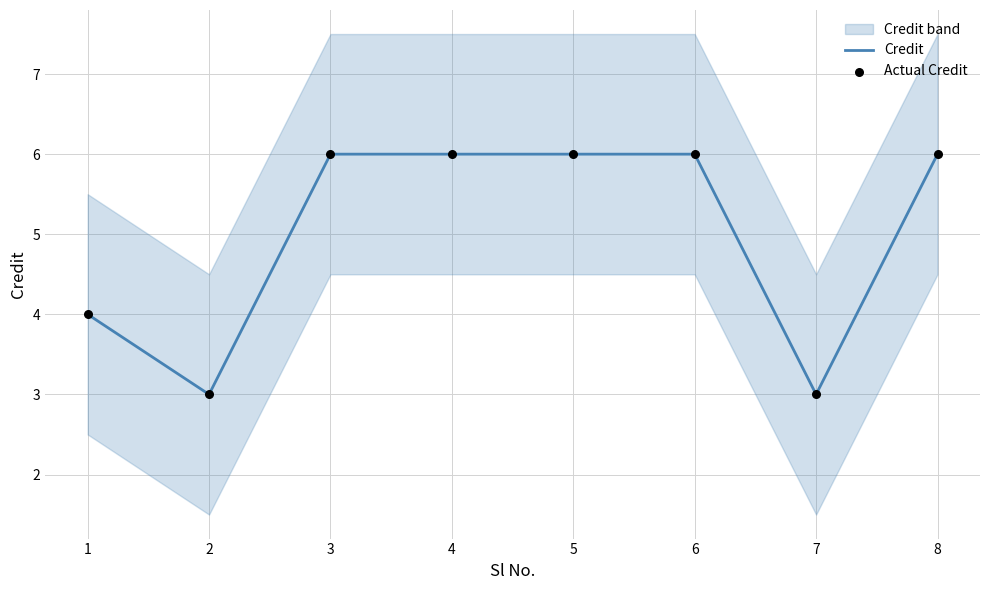

Is it true that Credit equals 4 at 1?

True